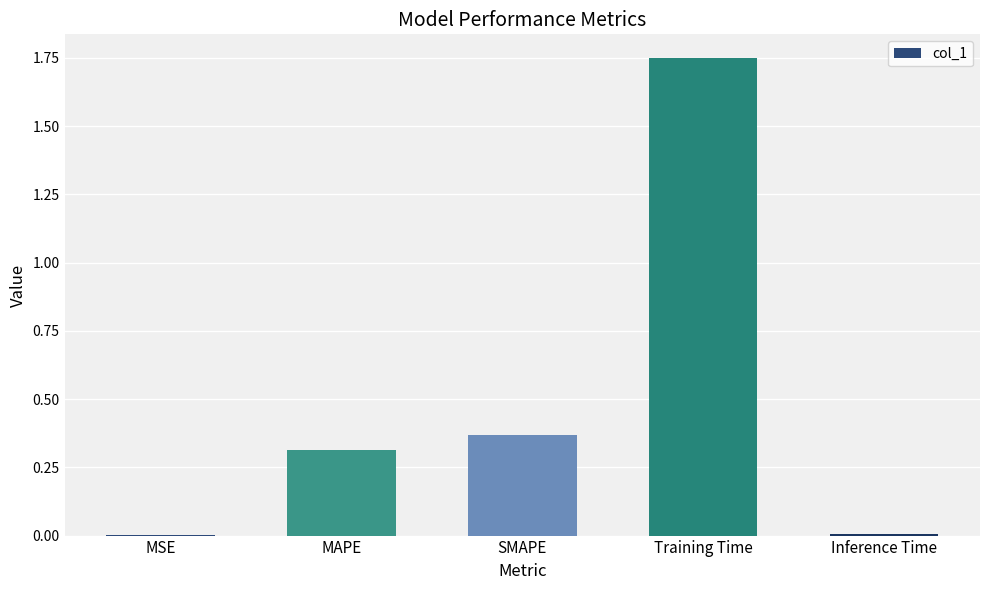

The chart shows a value of 0.6 at SMAPE. True or false?

False